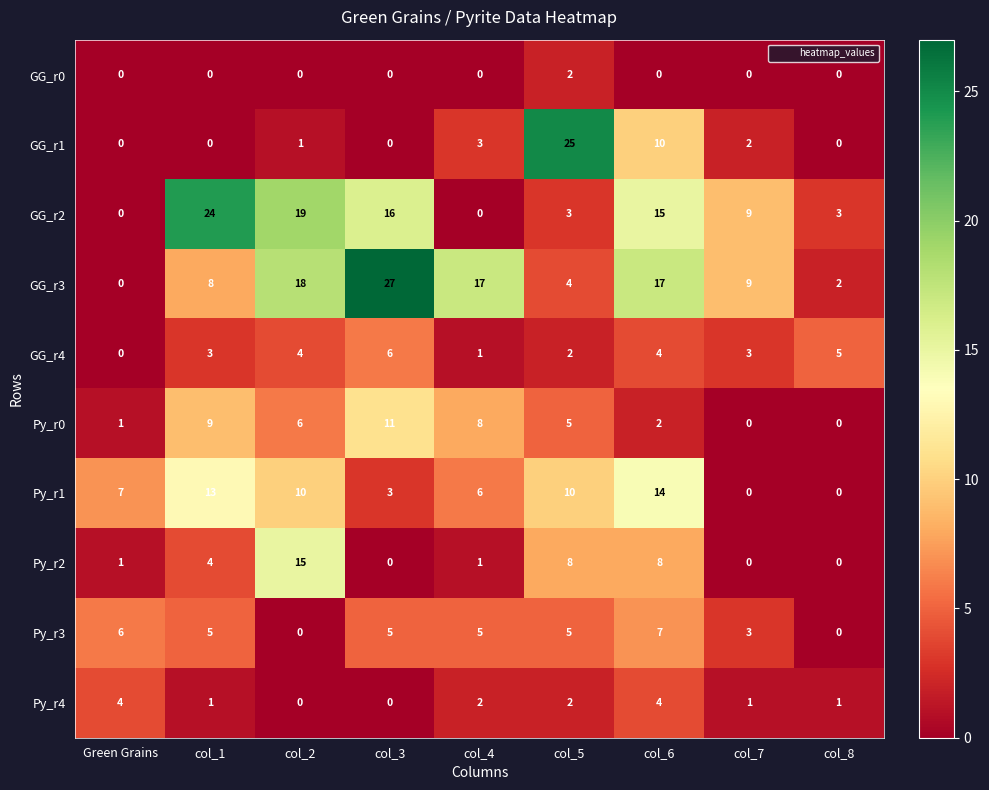

What is the total value across all series at col_6?

81